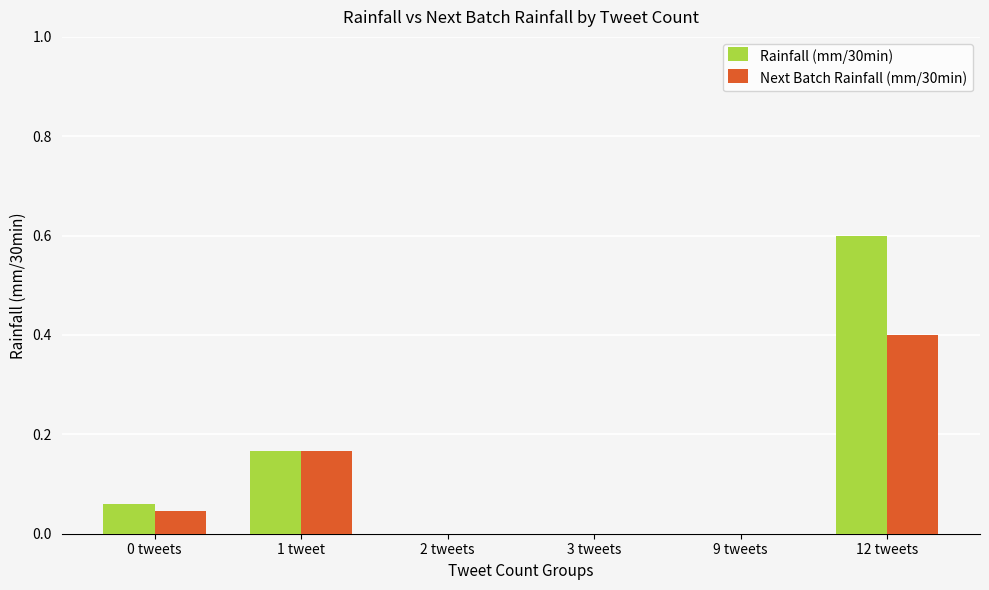

What is the total value across all series at 1 tweet?

0.3